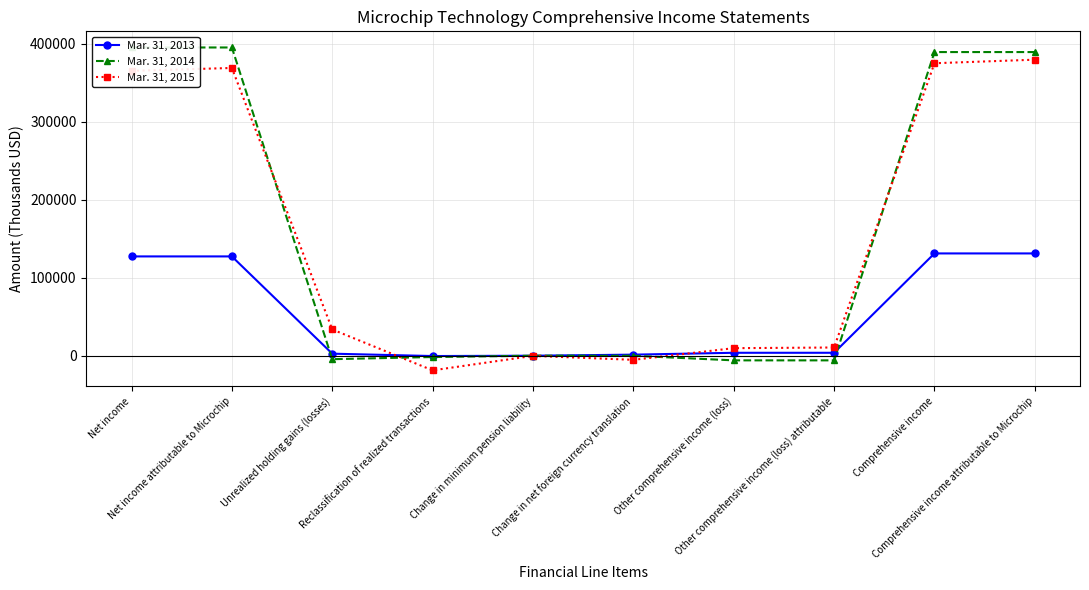

What is the label of the 7th point from the left?

Other comprehensive income (loss)